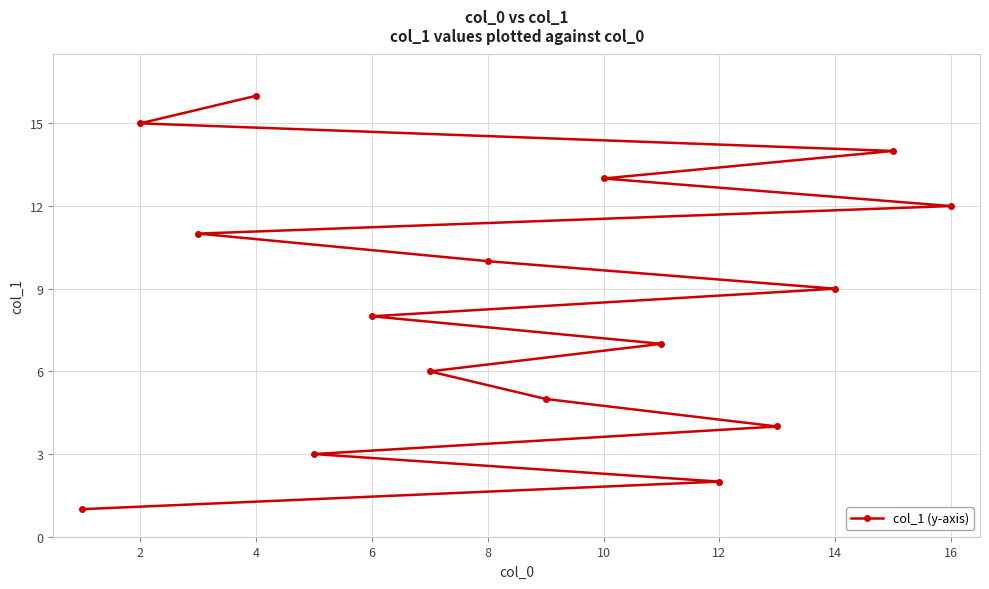

How many data points are less than 9?

8